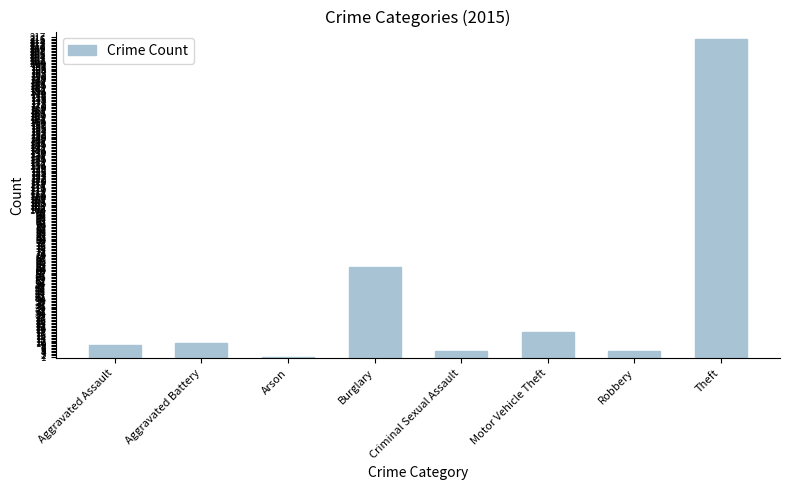

What is the average value?

41